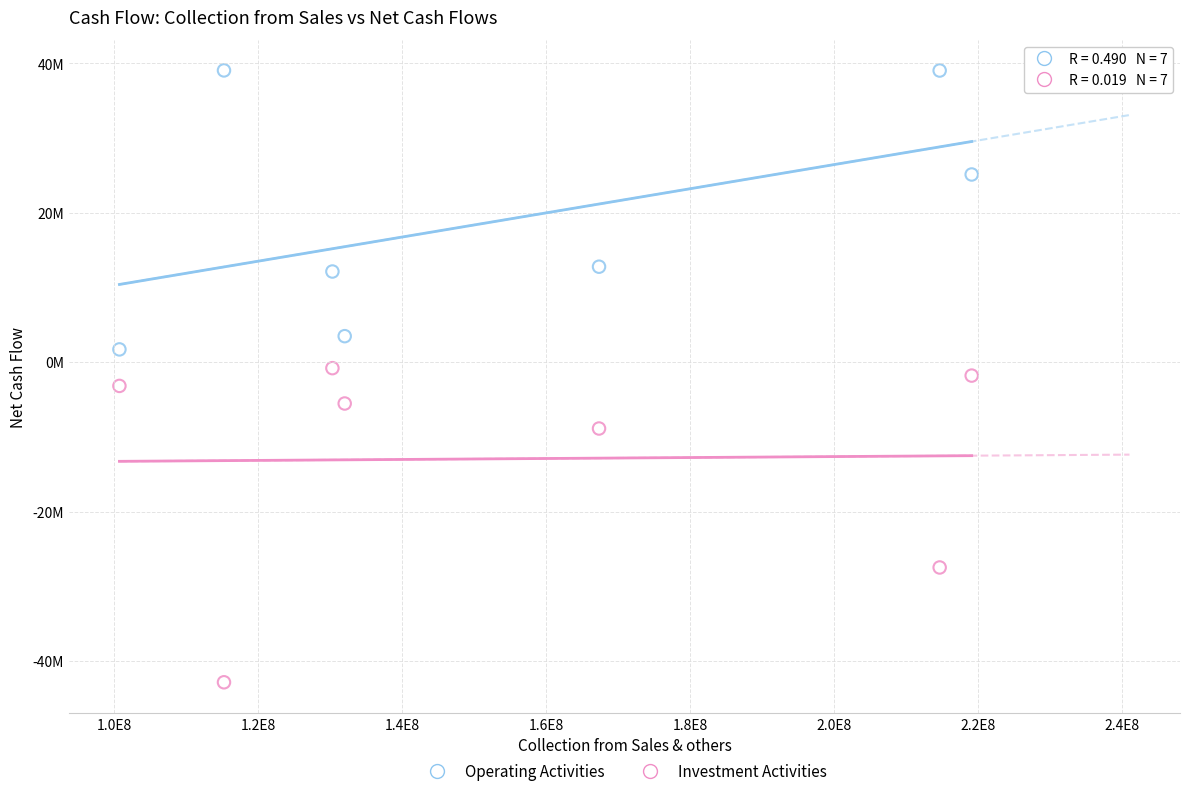

What are all the series names shown in the legend?

Operating Activities, Investment Activities